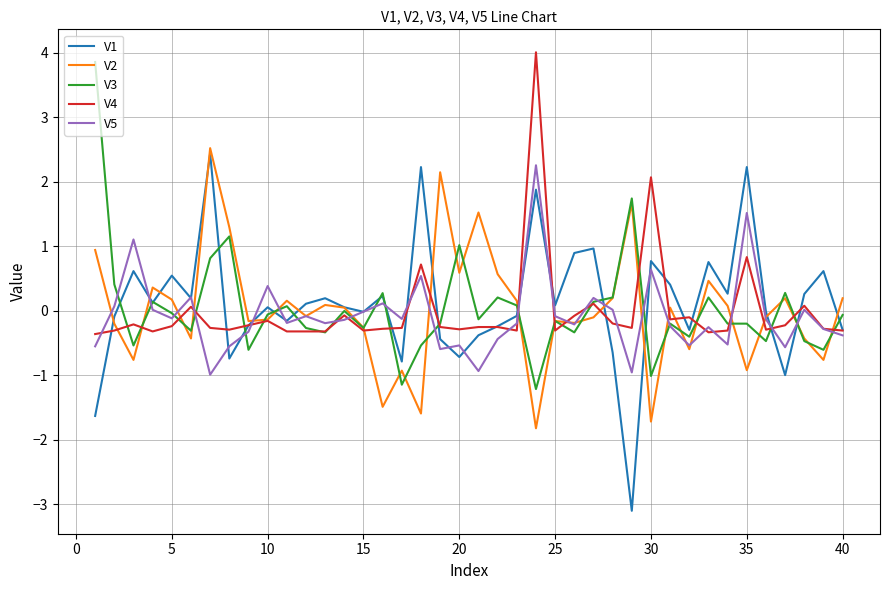

What is the greatest value displayed?

4.0